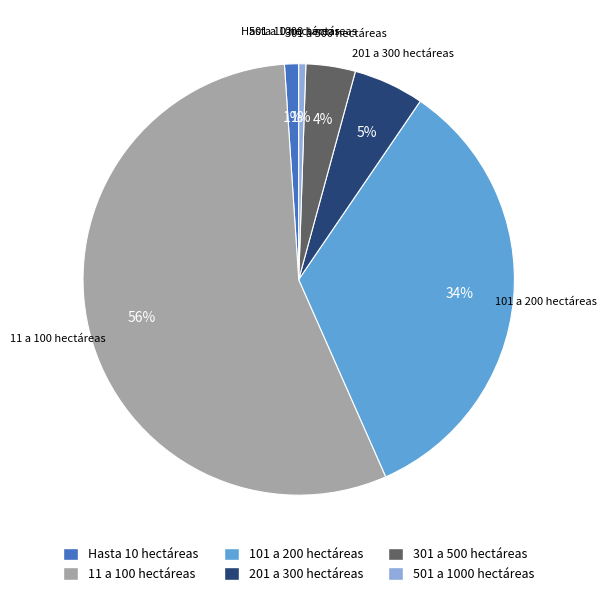

How many slices are in this pie chart?

6